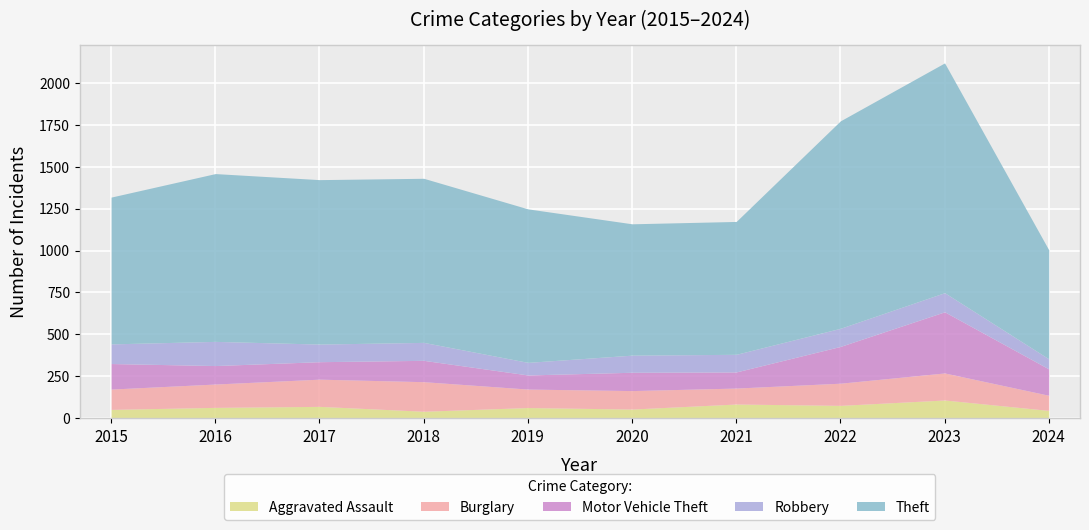

The Motor Vehicle Theft series shows 152 at 2015. True or false?

True